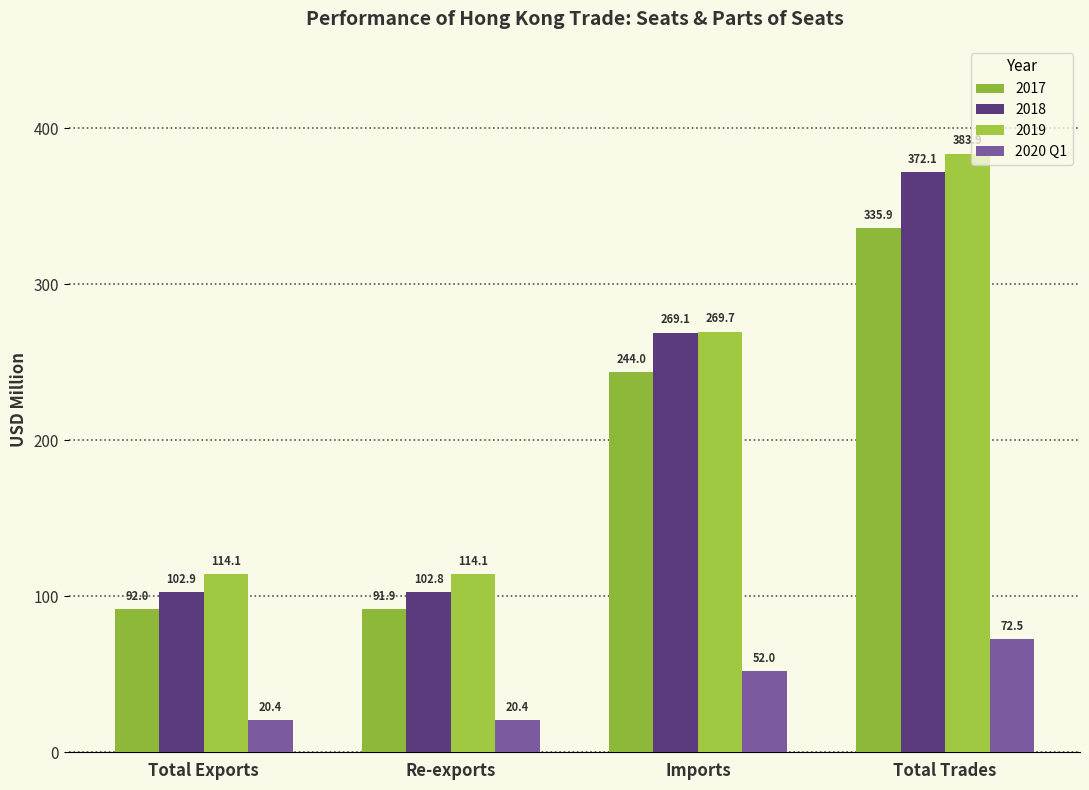

Count the number of data series in this chart.

4